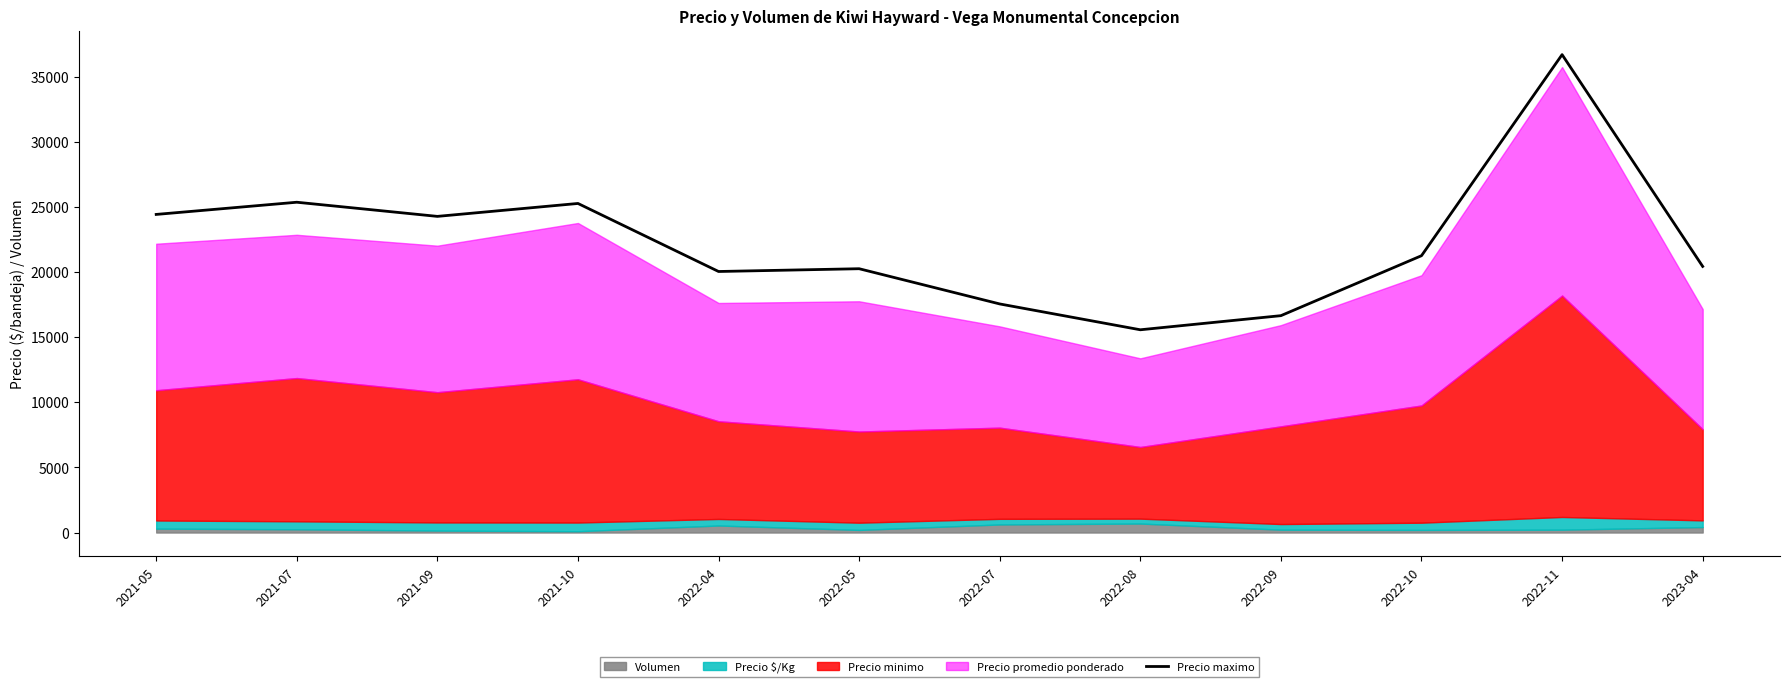

Which category has the highest value in the Precio maximo series?

2022-11